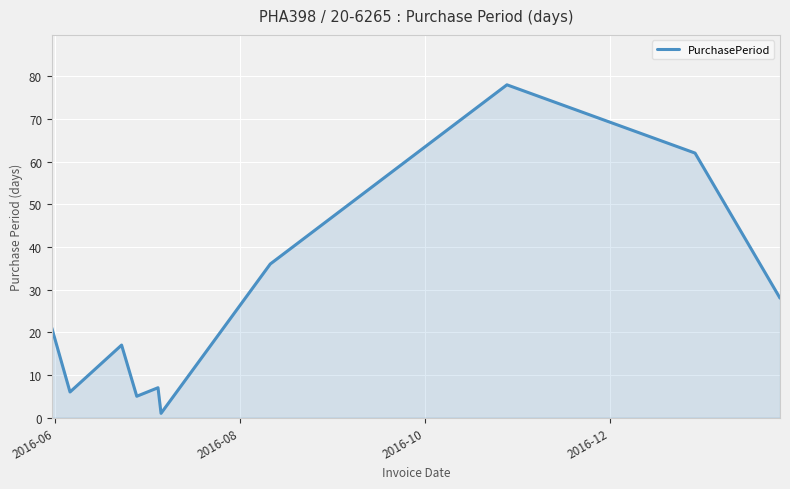

Reading left to right, list all the values displayed in this chart.

21	6	17	5	7	1	36	78	62	28